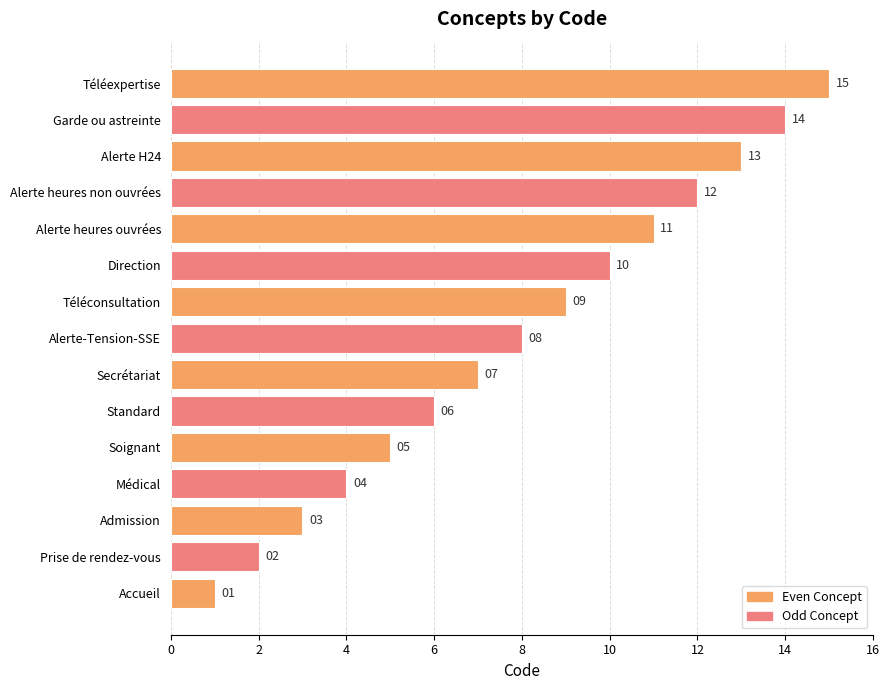

What is the change in value from Admission to Alerte heures non ouvrées?

+9